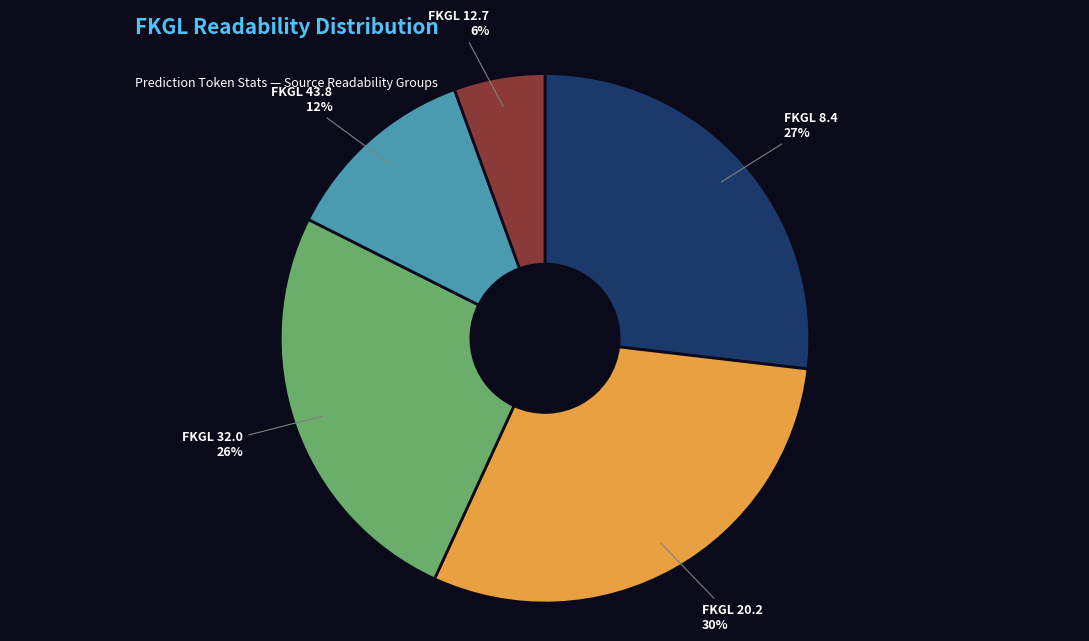

Does any single category account for the majority?

No